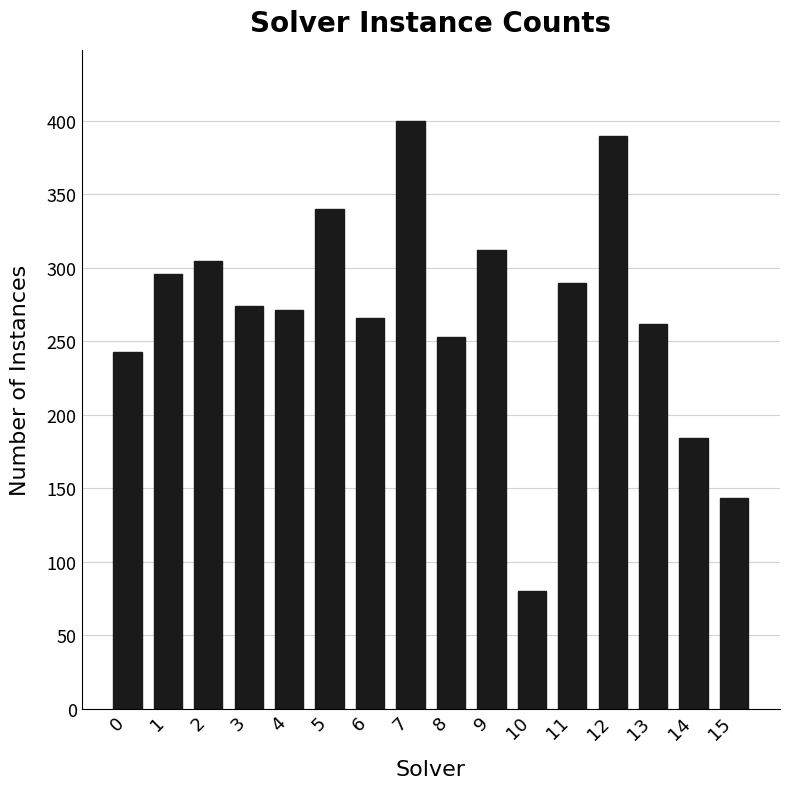

Which category has the lowest value across all series?

10